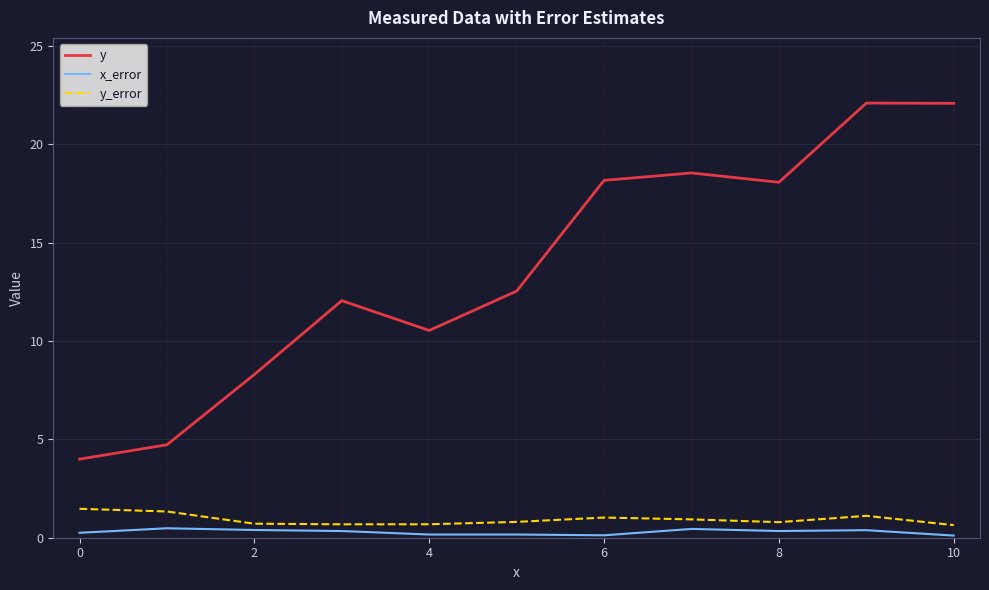

True or false: y and y_error cross at least once.

False